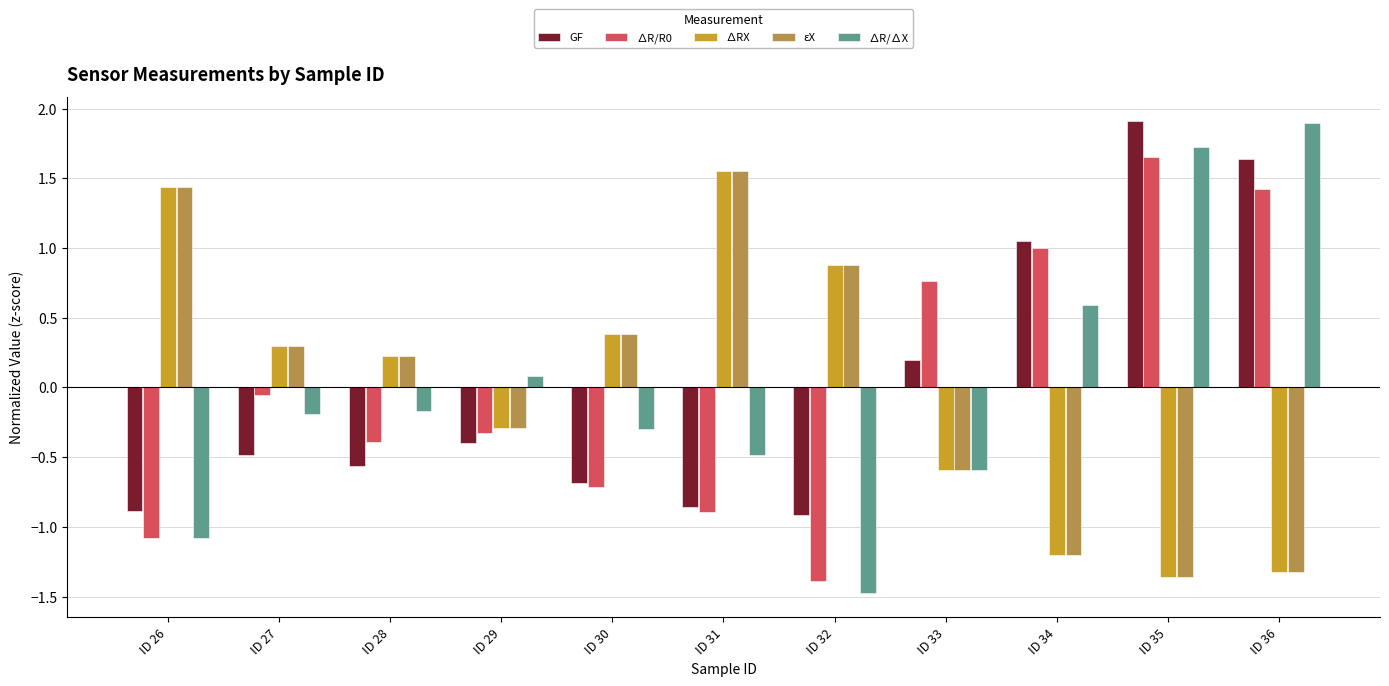

At which label does GF reach its minimum?

ID 32